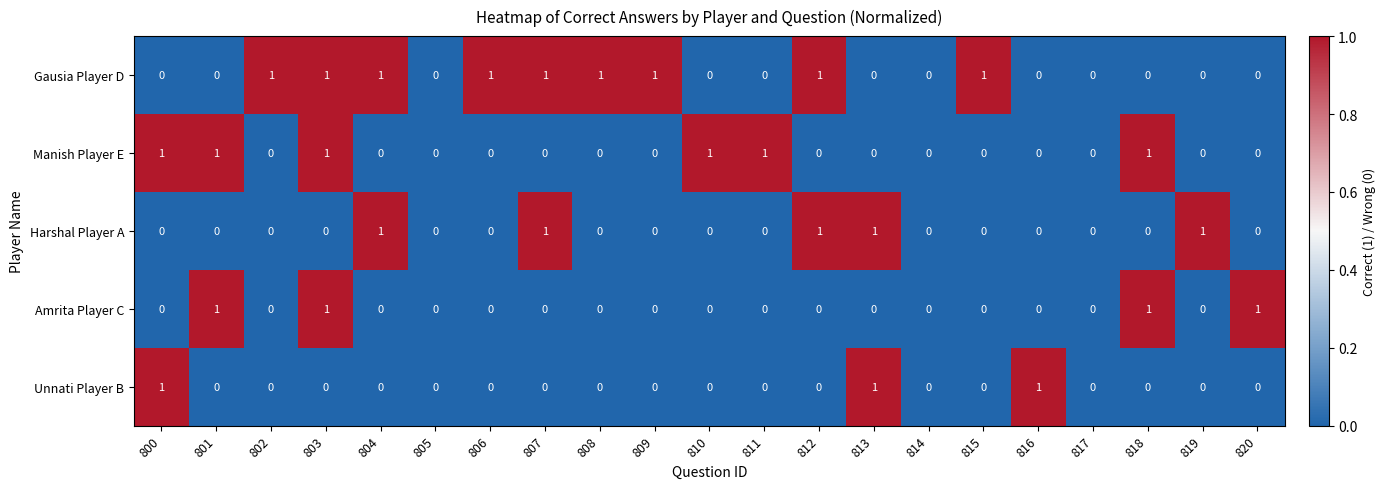

At which category is the sum across all series the highest?

803